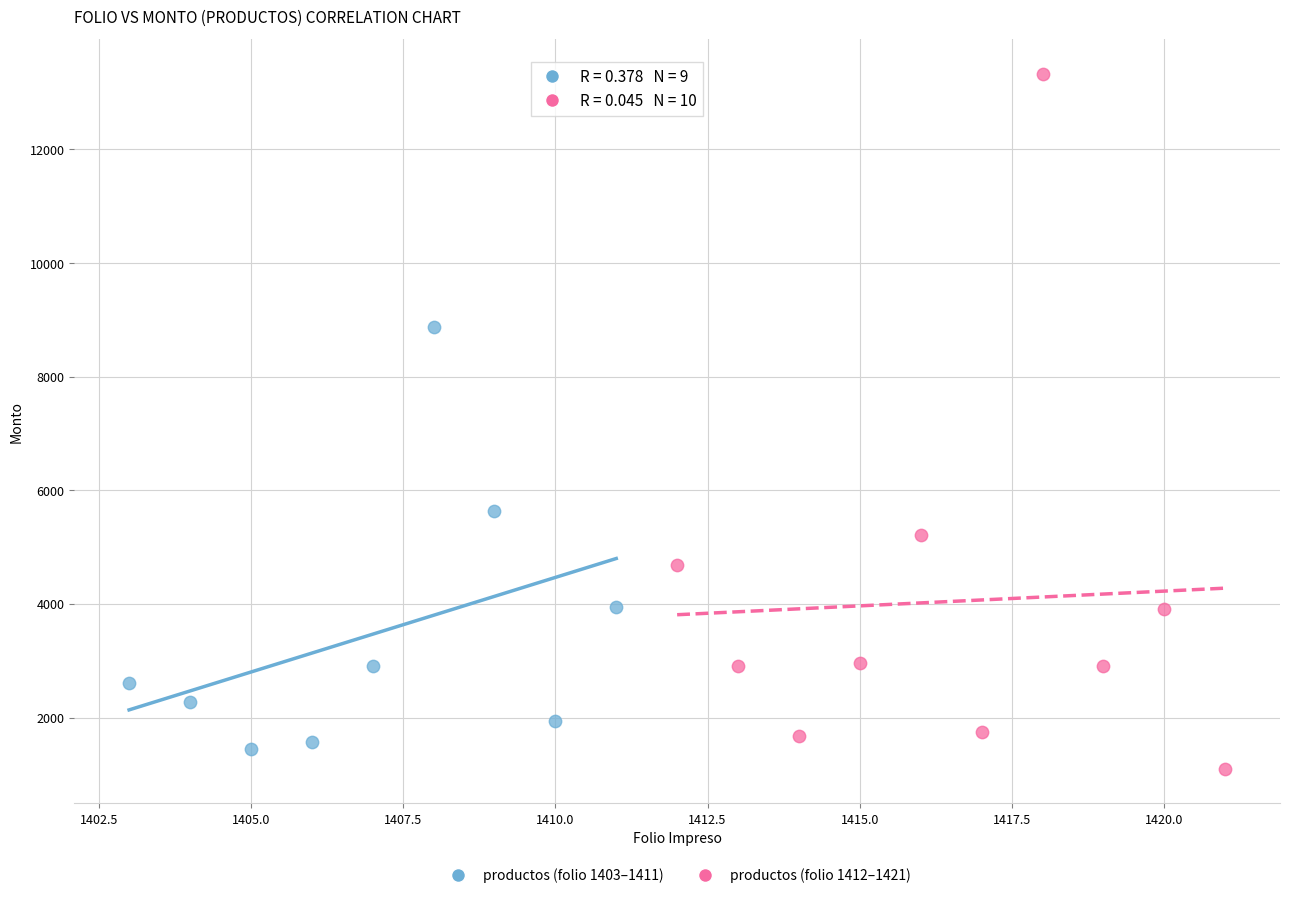

Which series reaches the maximum Y coordinate?

productos (folio 1412–1421)